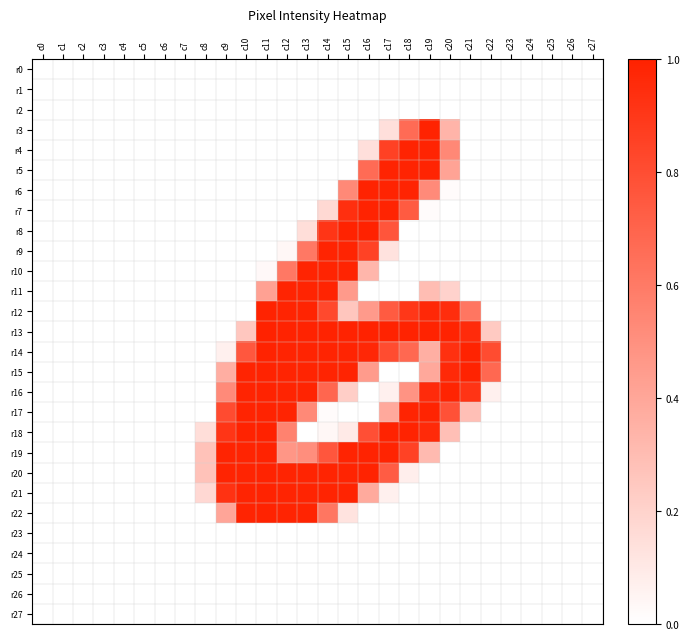

At which category does the chart reach its minimum across all series?

c0